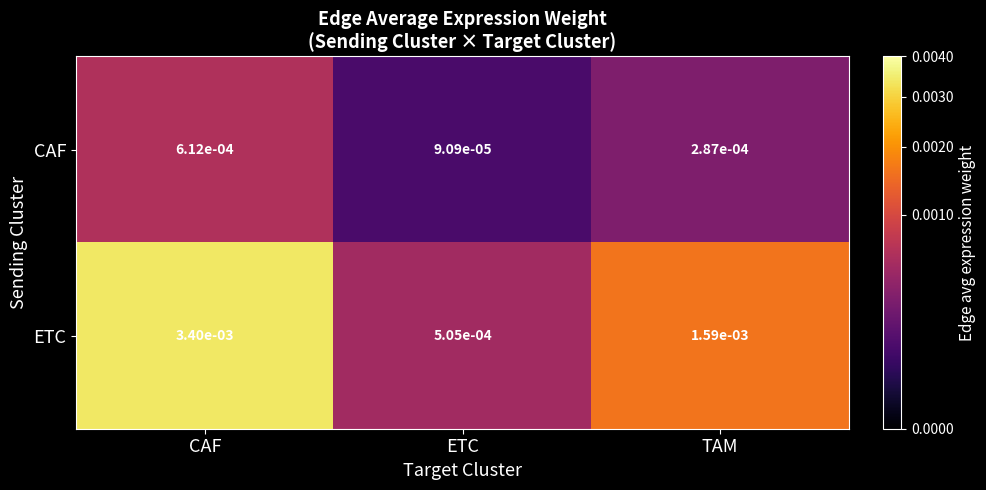

Which series has the largest range (max minus min)?

ETC